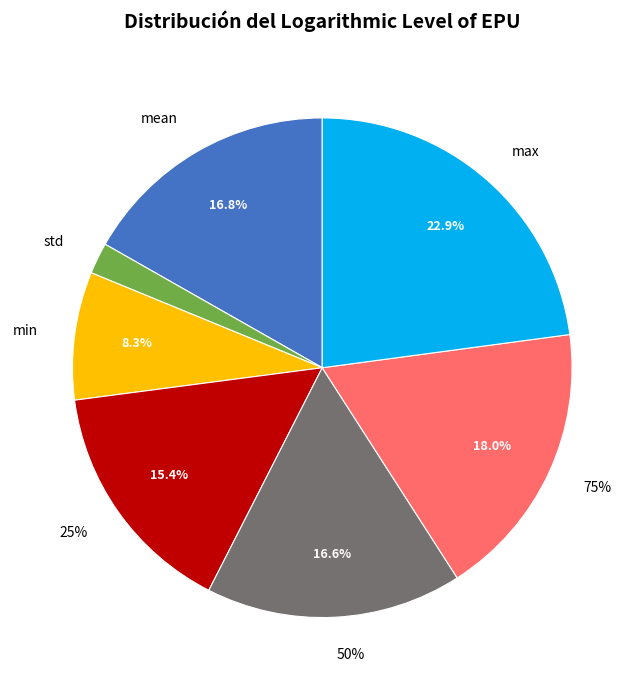

How many slices are in this pie chart?

7